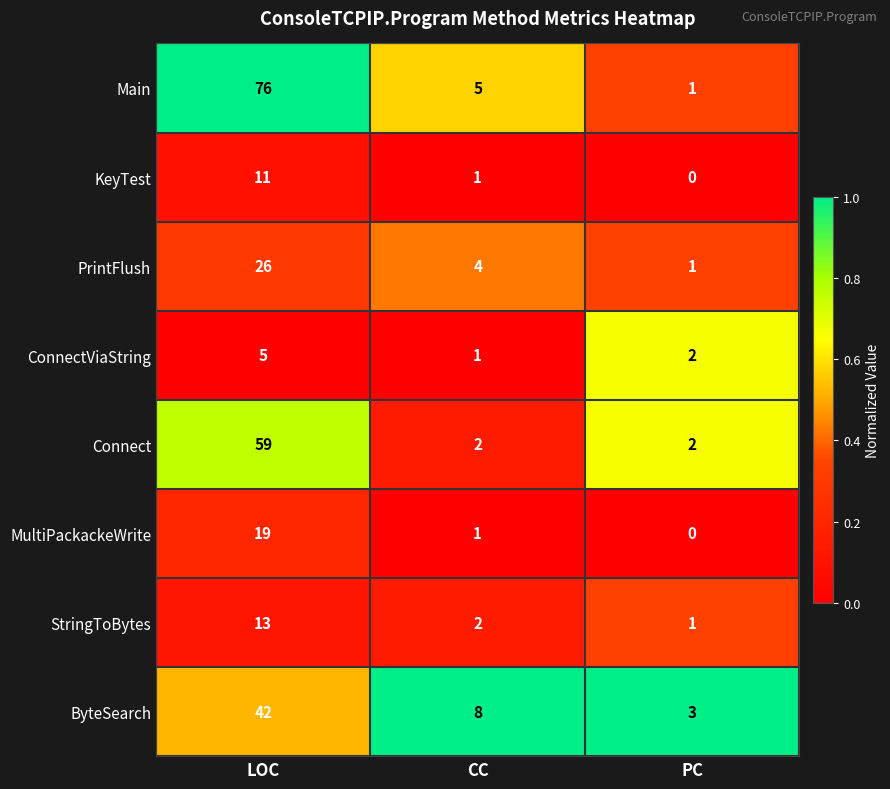

What is the sum of the Connect values at CC and LOC?

61